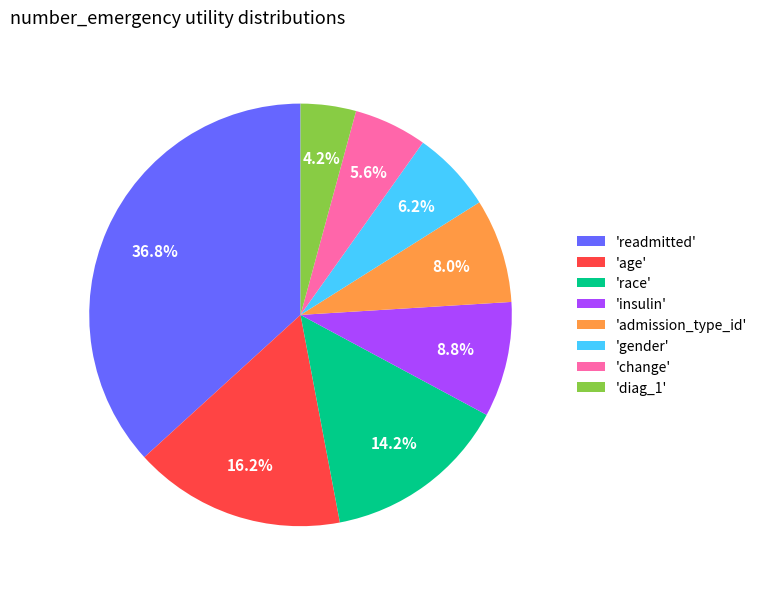

Combined, do 'readmitted' and 'diag_1' account for over 50%?

No